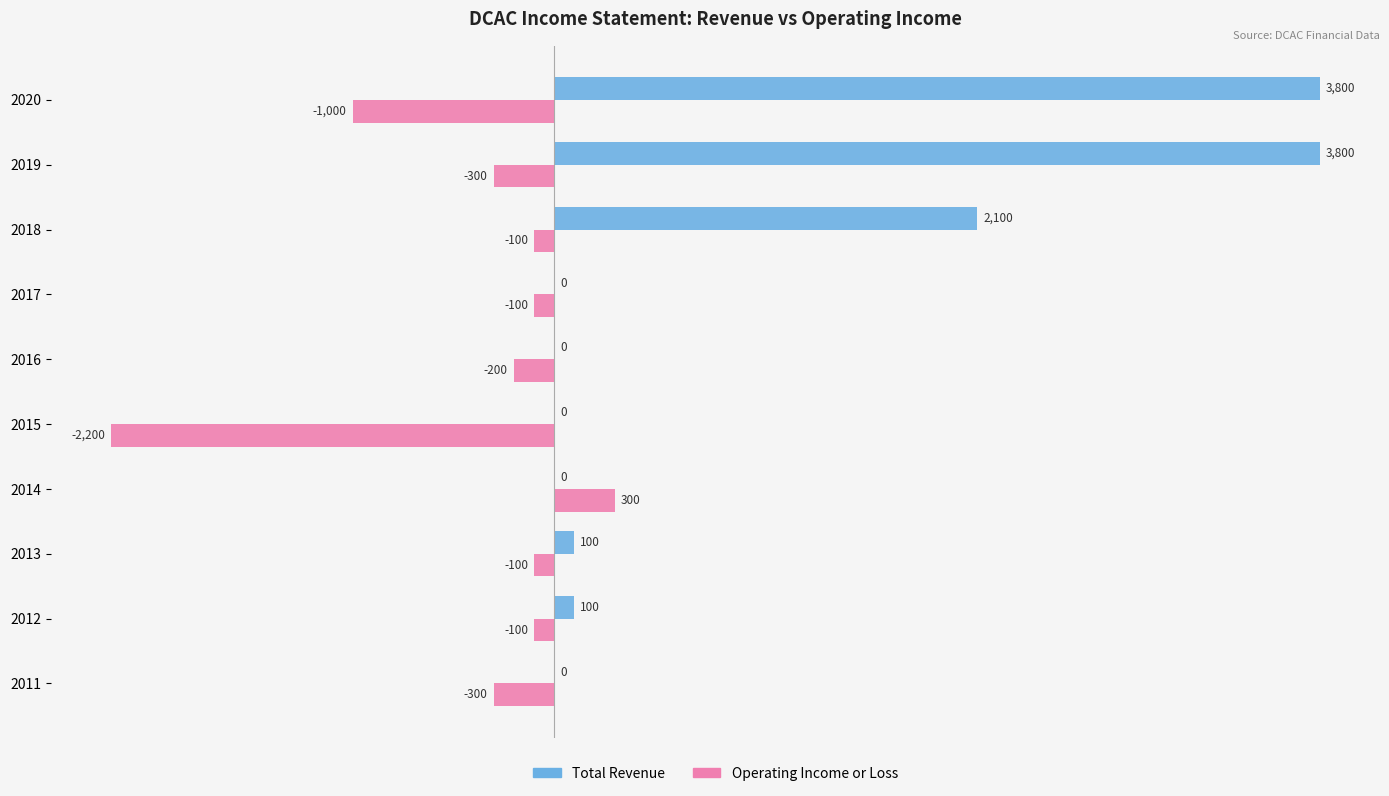

How many categories are shown in the chart?

10